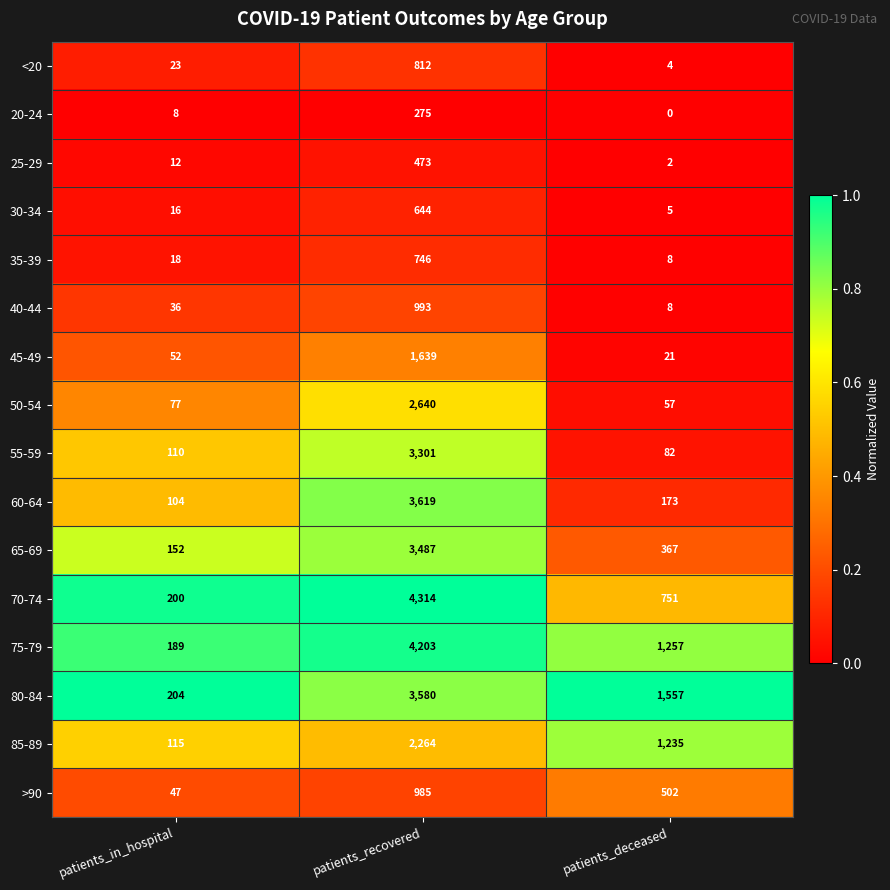

Which label corresponds to the largest value in the chart?

patients_recovered